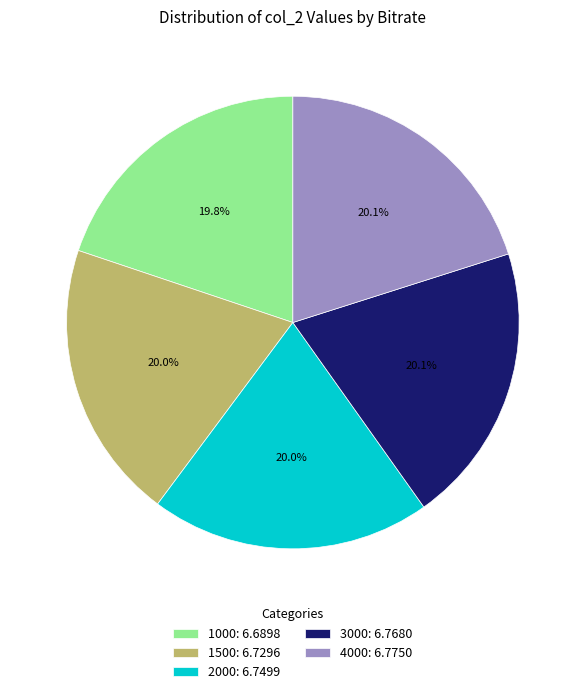

Is it true that 3000 is 20% of the pie?

True